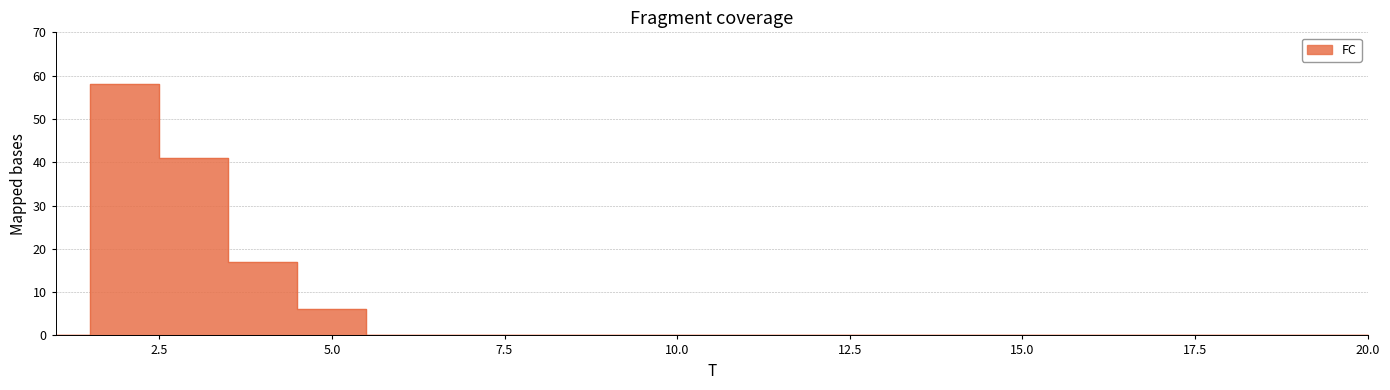

What is the difference between the values at 9 and 2?

58